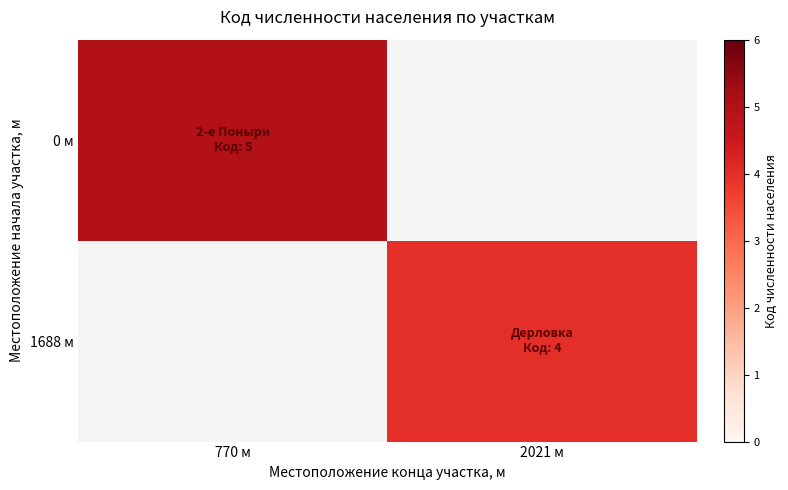

Rank the series by their average value, from lowest to highest.

1688 м, 0 м